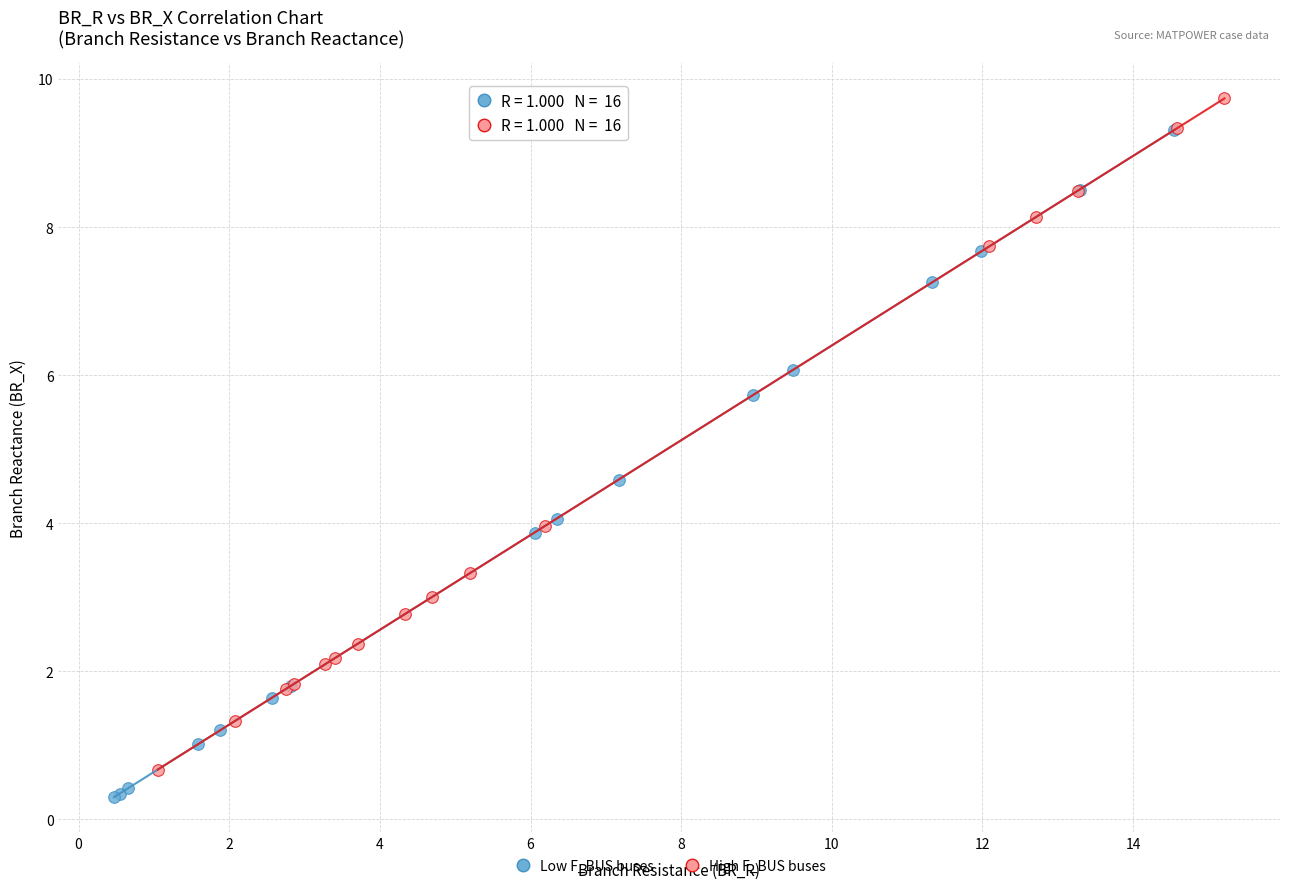

Which series contains the highest Y value?

High F_BUS buses